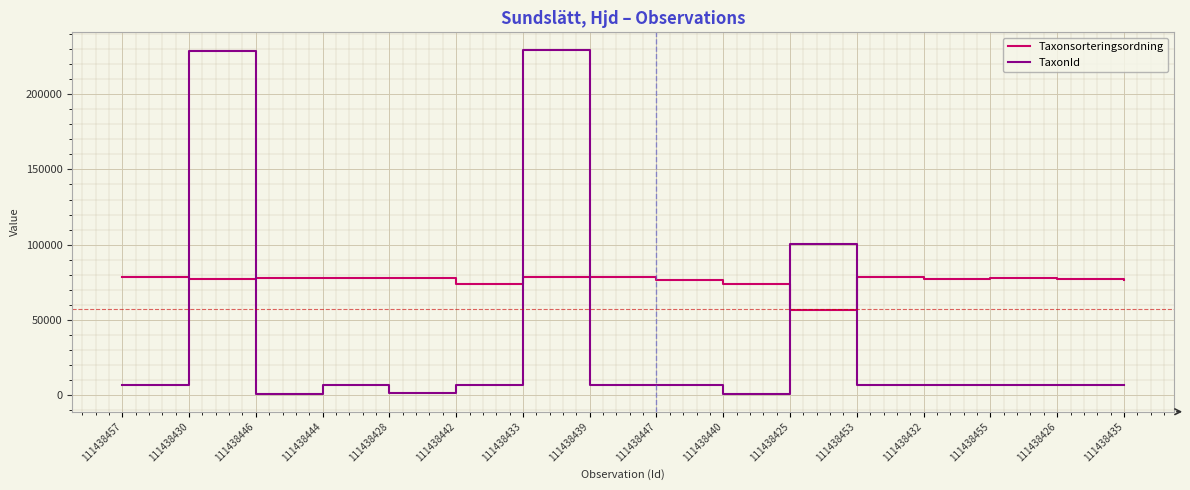

What is the difference between the second highest and minimum values in the TaxonId series?

228727